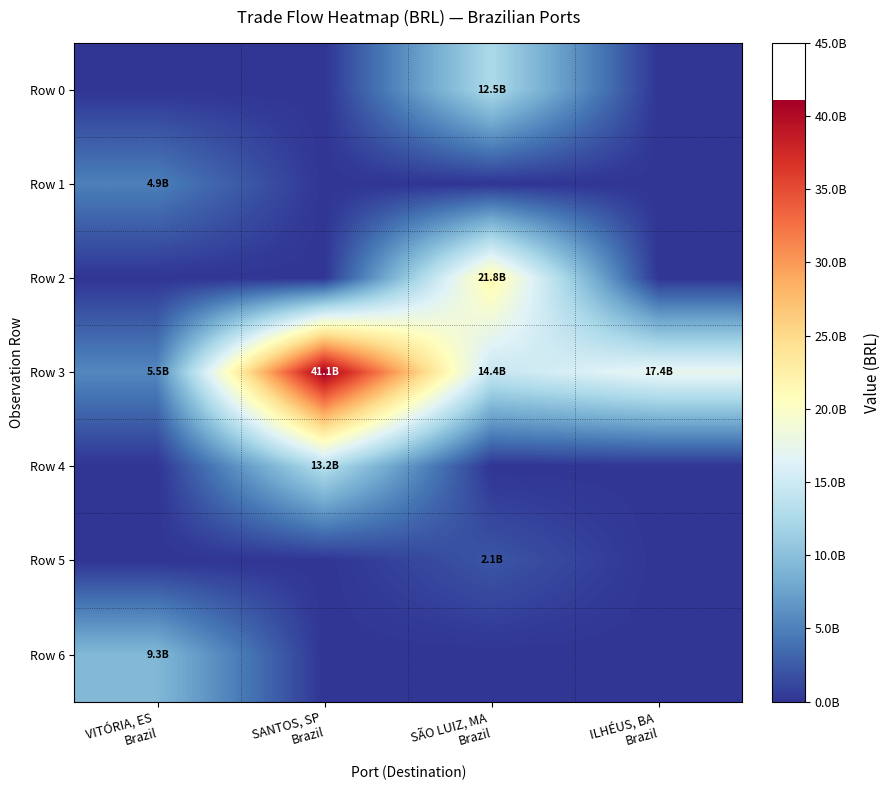

What is the spread (max minus min) of values at SÃO LUIZ, MA
Brazil?

21777278769.4